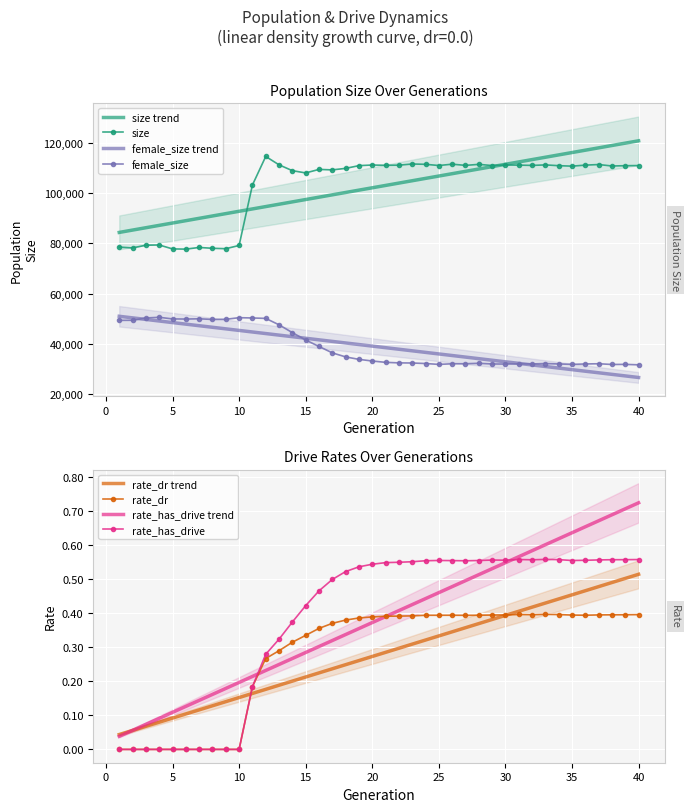

True or false: female_size and size cross at least once.

False